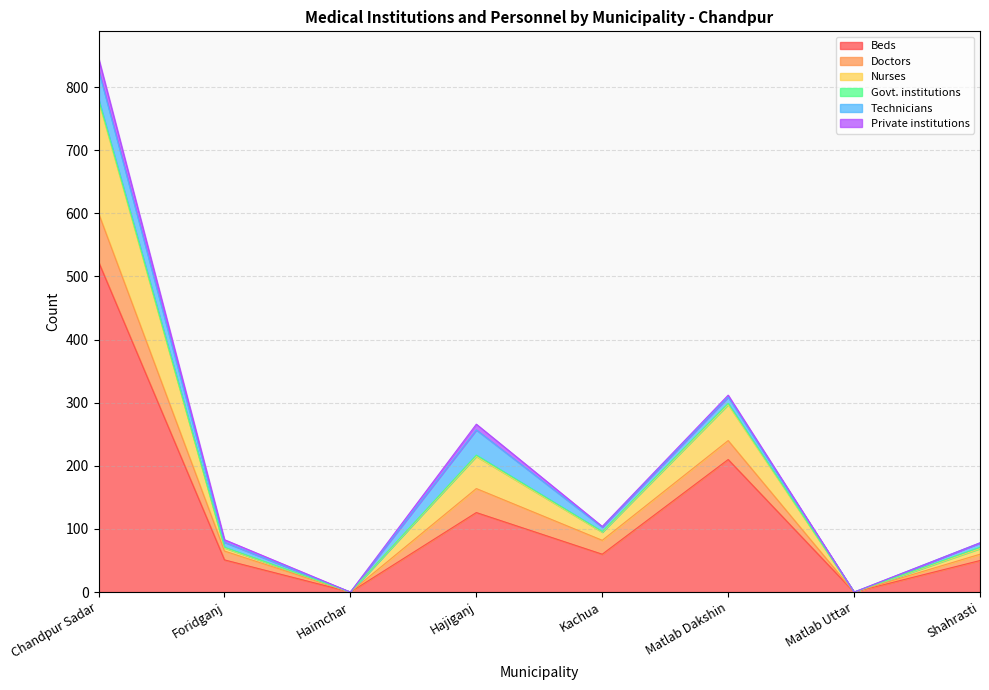

What is the spread (max minus min) of values at Foridganj?

50